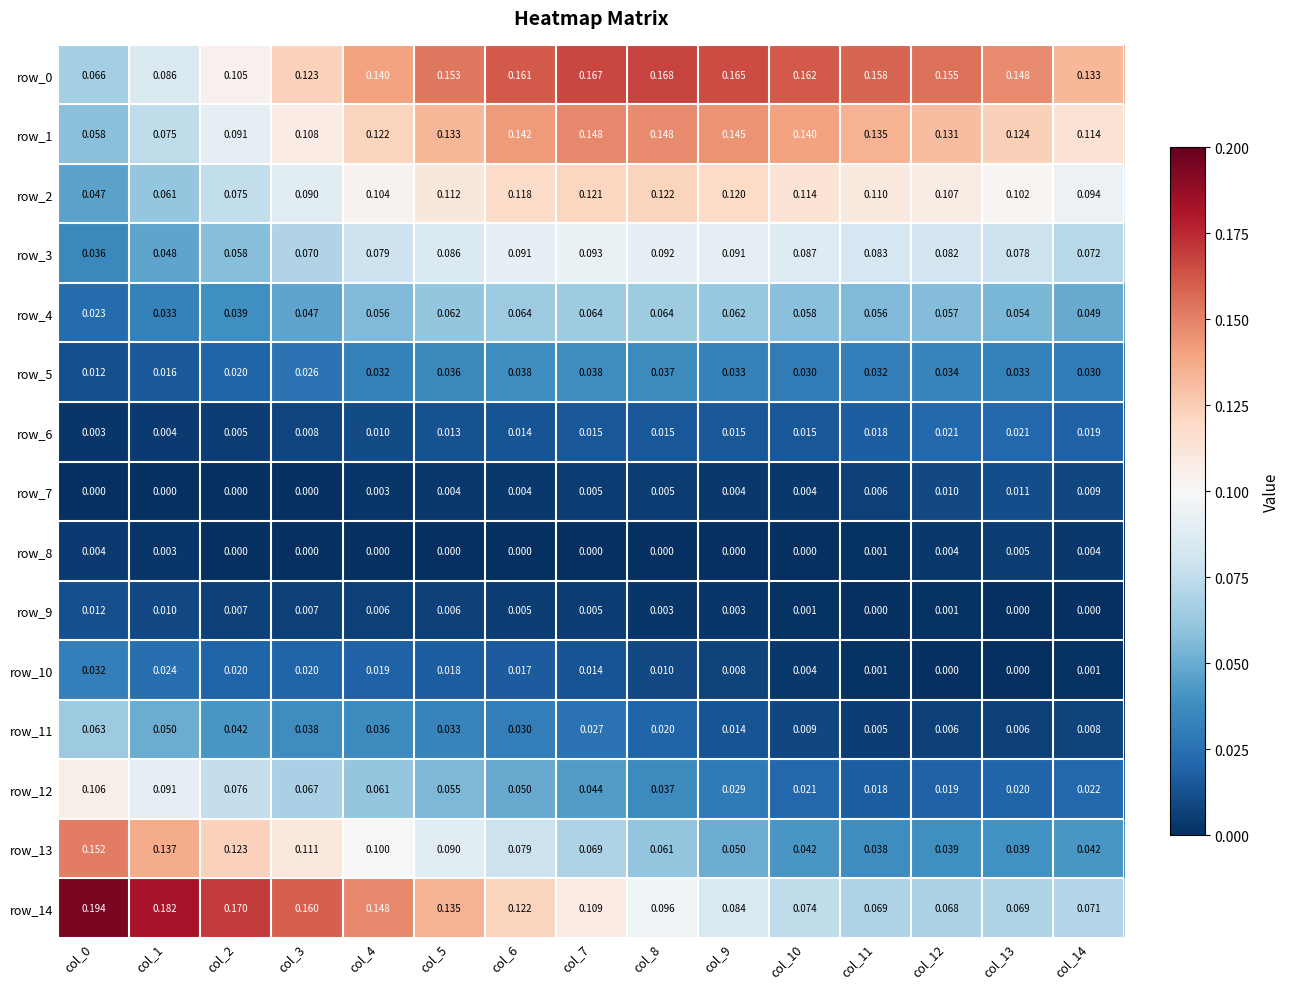

What is the maximum value for row_14?

0.2